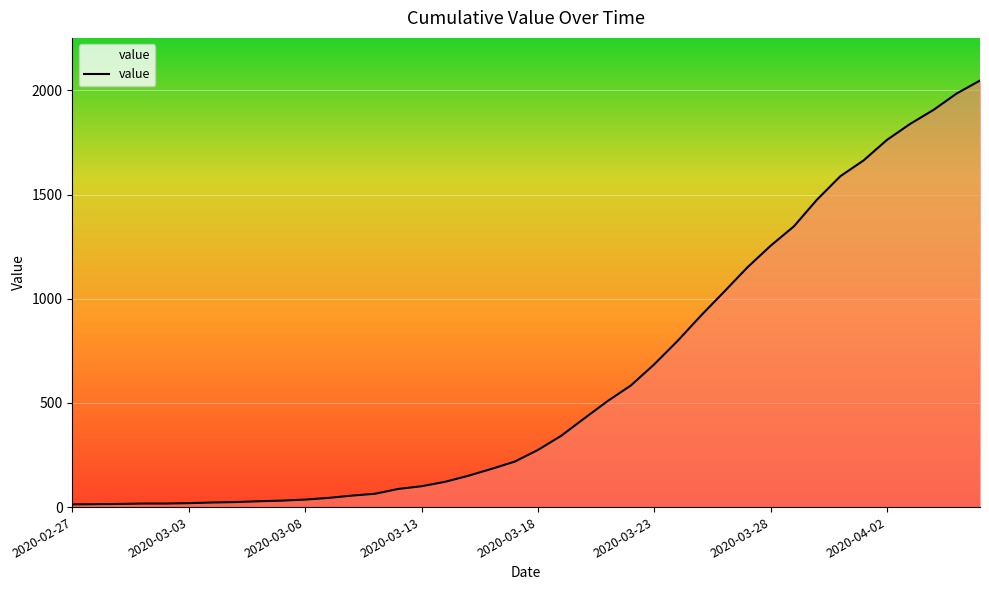

What is the greatest value displayed?

2047